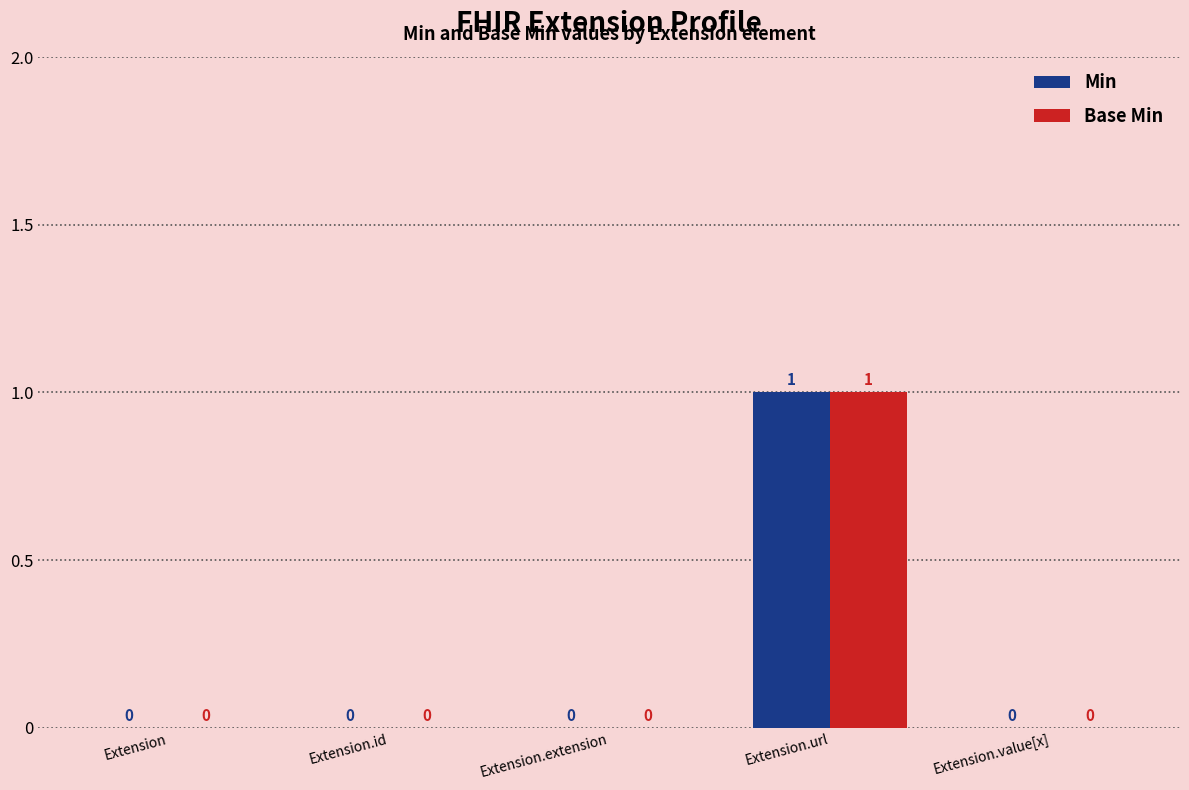

What is the total value across all series at Extension.url?

2